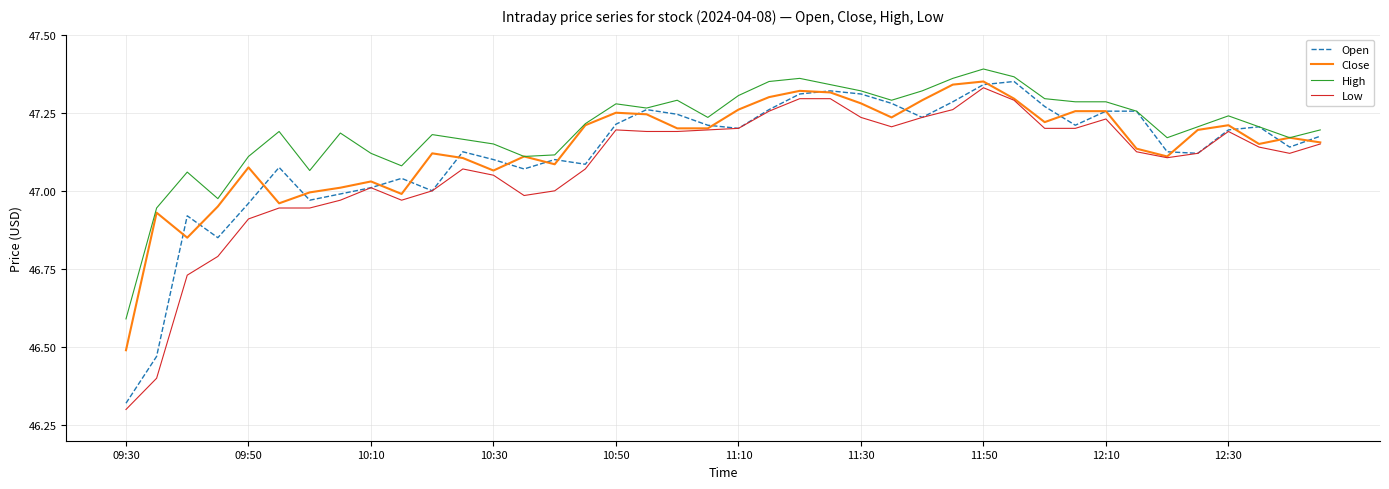

What is the lowest value of the High series?

46.6